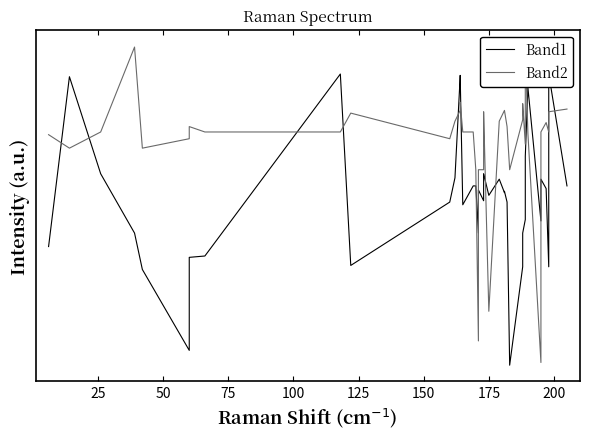

How many series are shown in this chart?

2